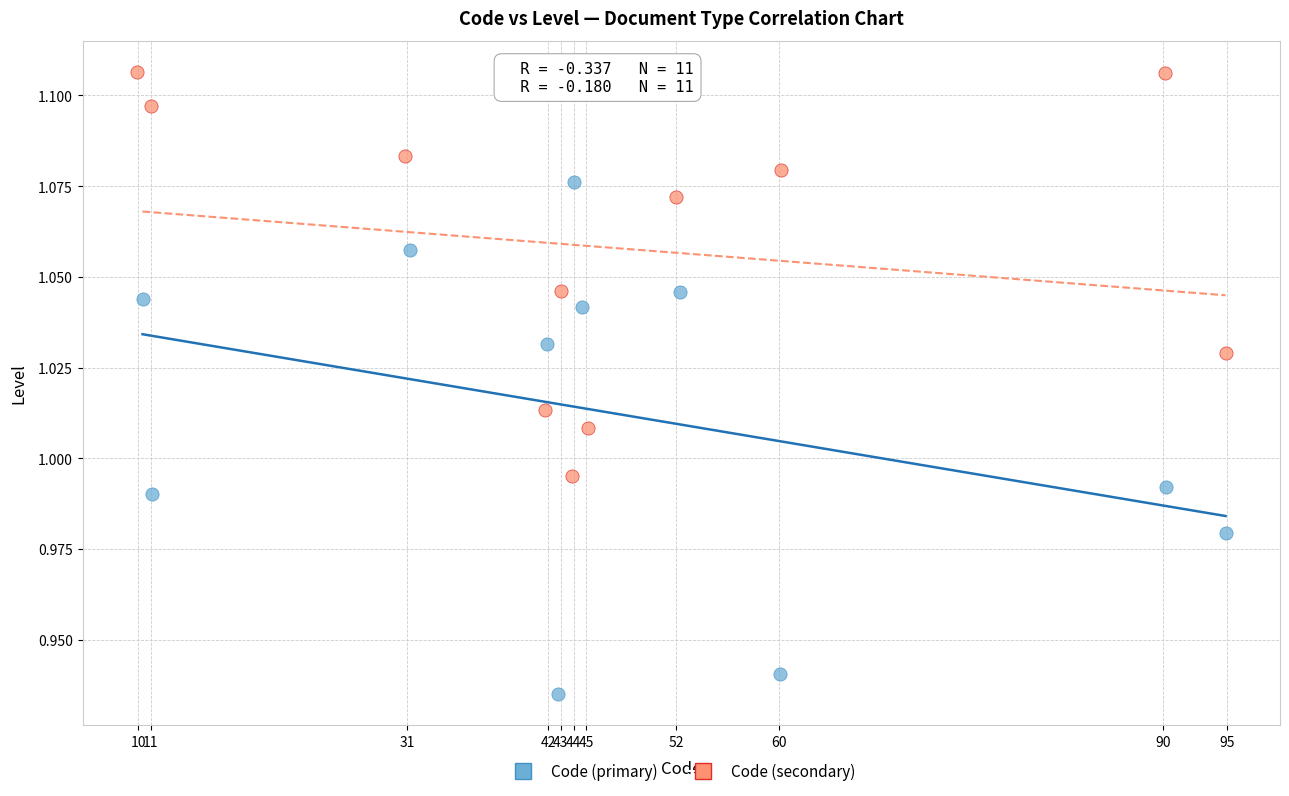

Which series has the widest spread of Y values?

Code (primary)